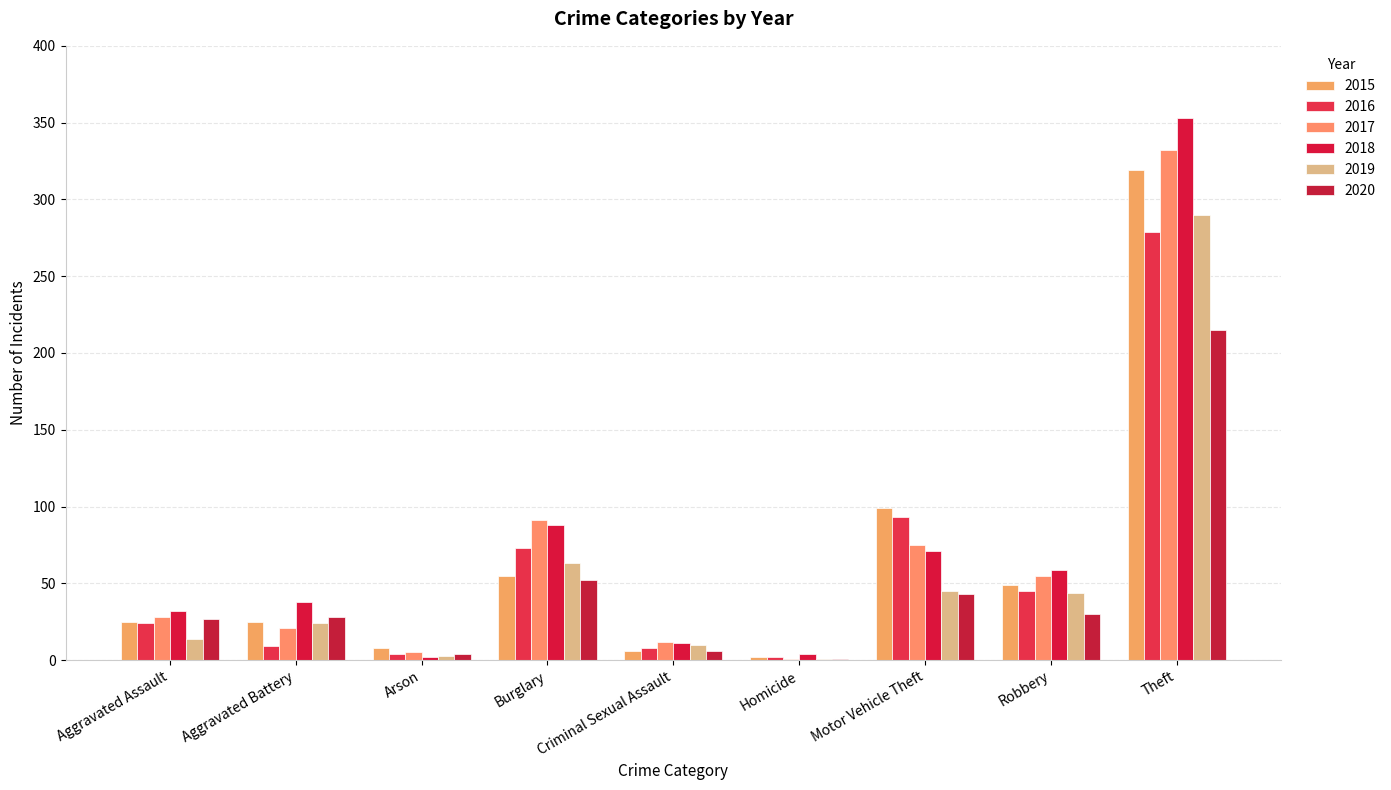

Are the bars horizontal?

No